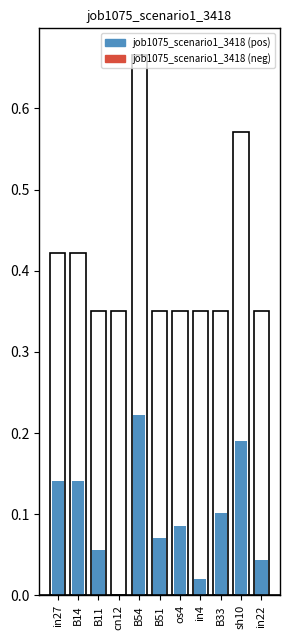

The positive series shows 0.1 at in22. True or false?

False